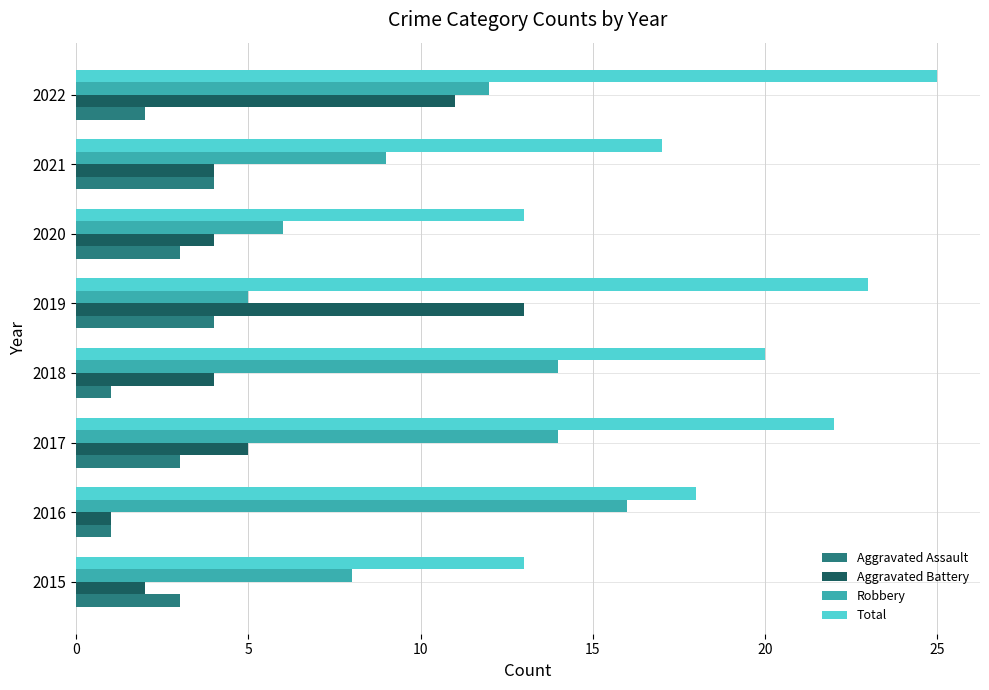

At which category is the sum across all series the highest?

2022